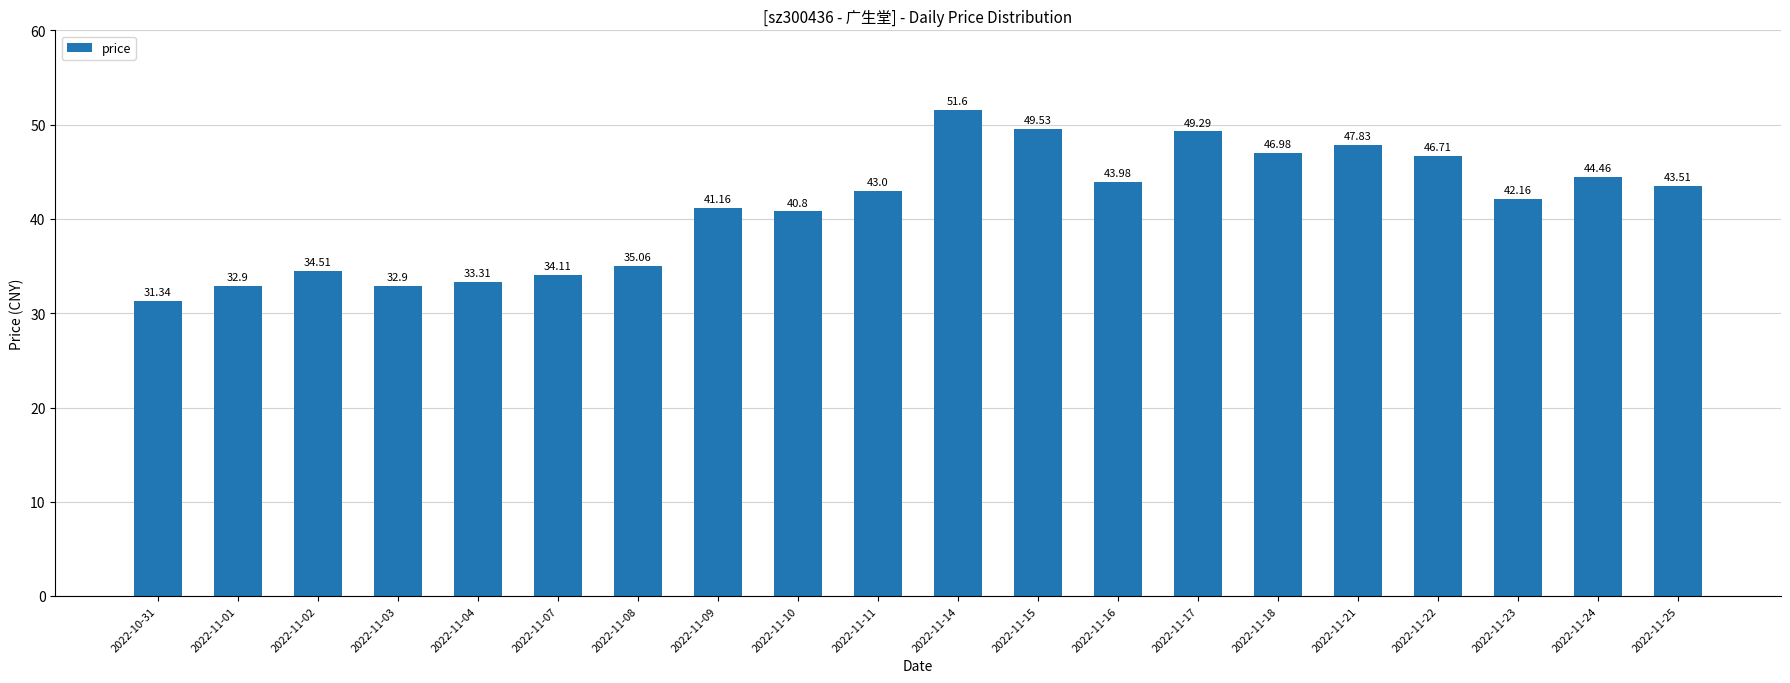

Approximately how many times larger is the value at 2022-10-31 compared to 2022-11-03?

1.0